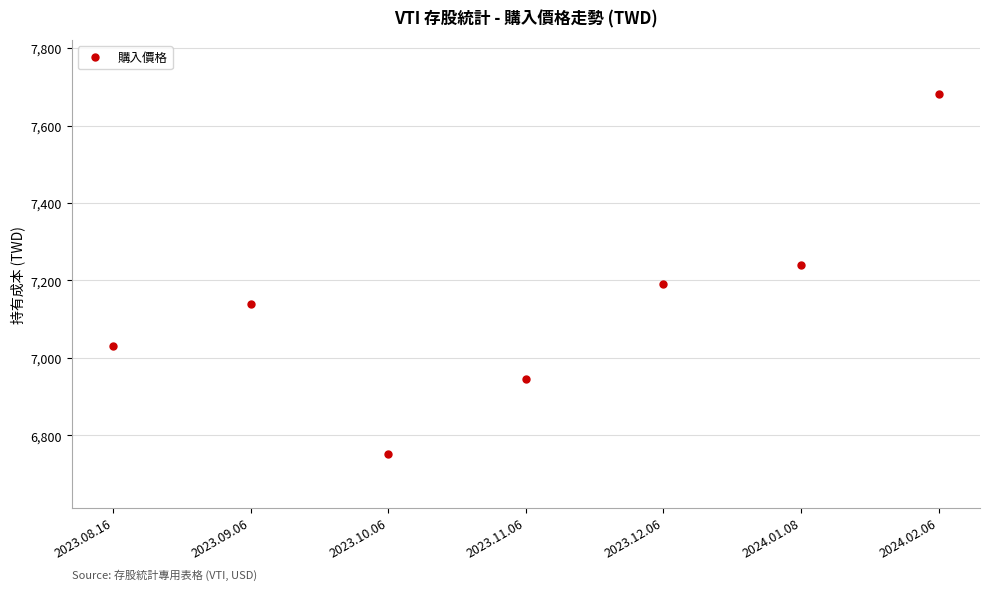

The value at 2024.01.08 is 7241.2. True or false?

True